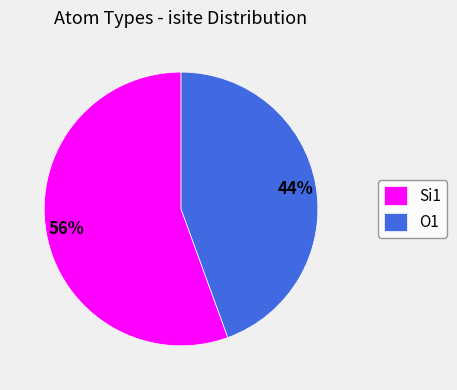

Do O1 and Si1 together represent more than half of the pie?

Yes